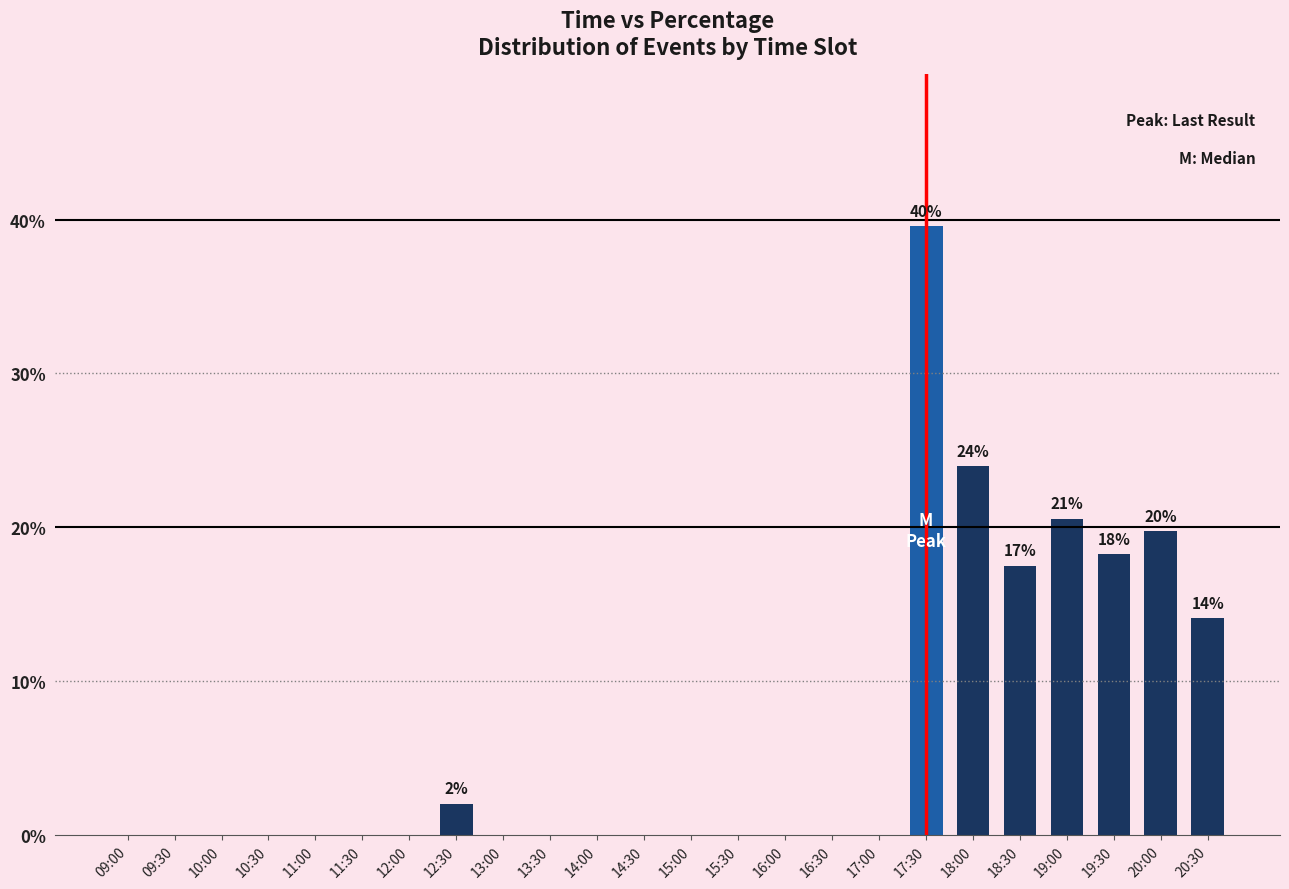

Are the bars horizontal?

No